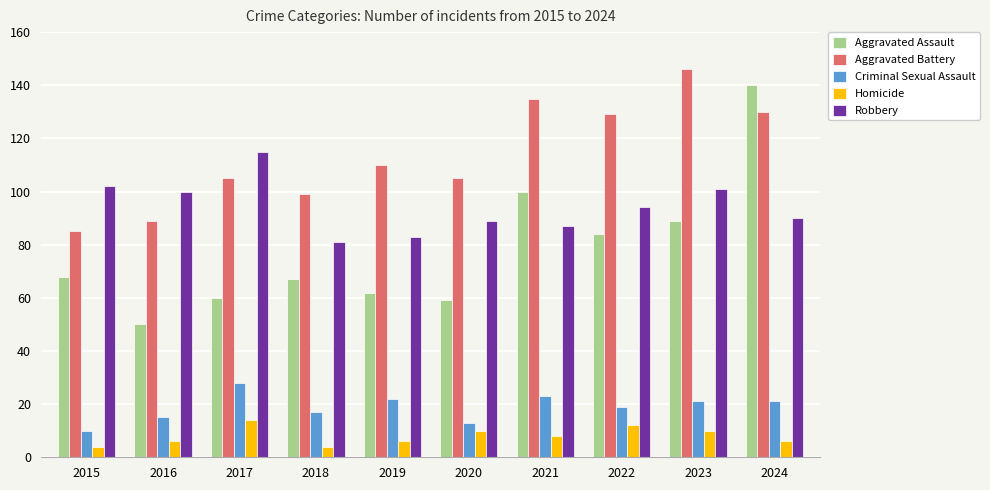

Is it true that Robbery equals 55 at 2024?

False